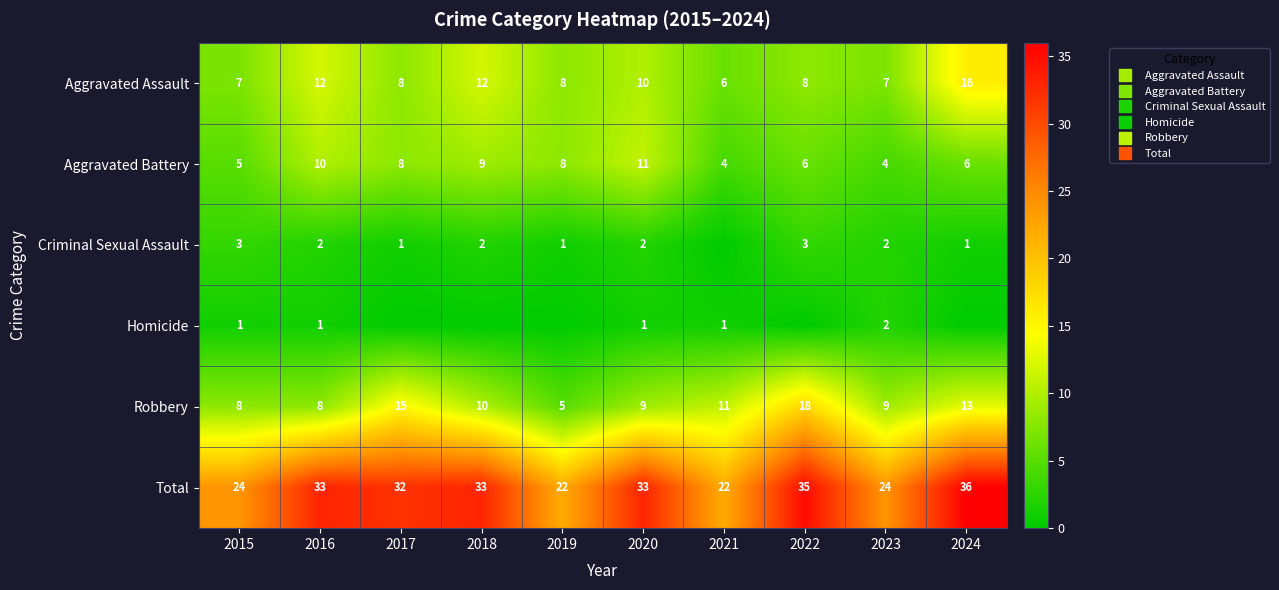

At which category is the sum across all series the highest?

2024